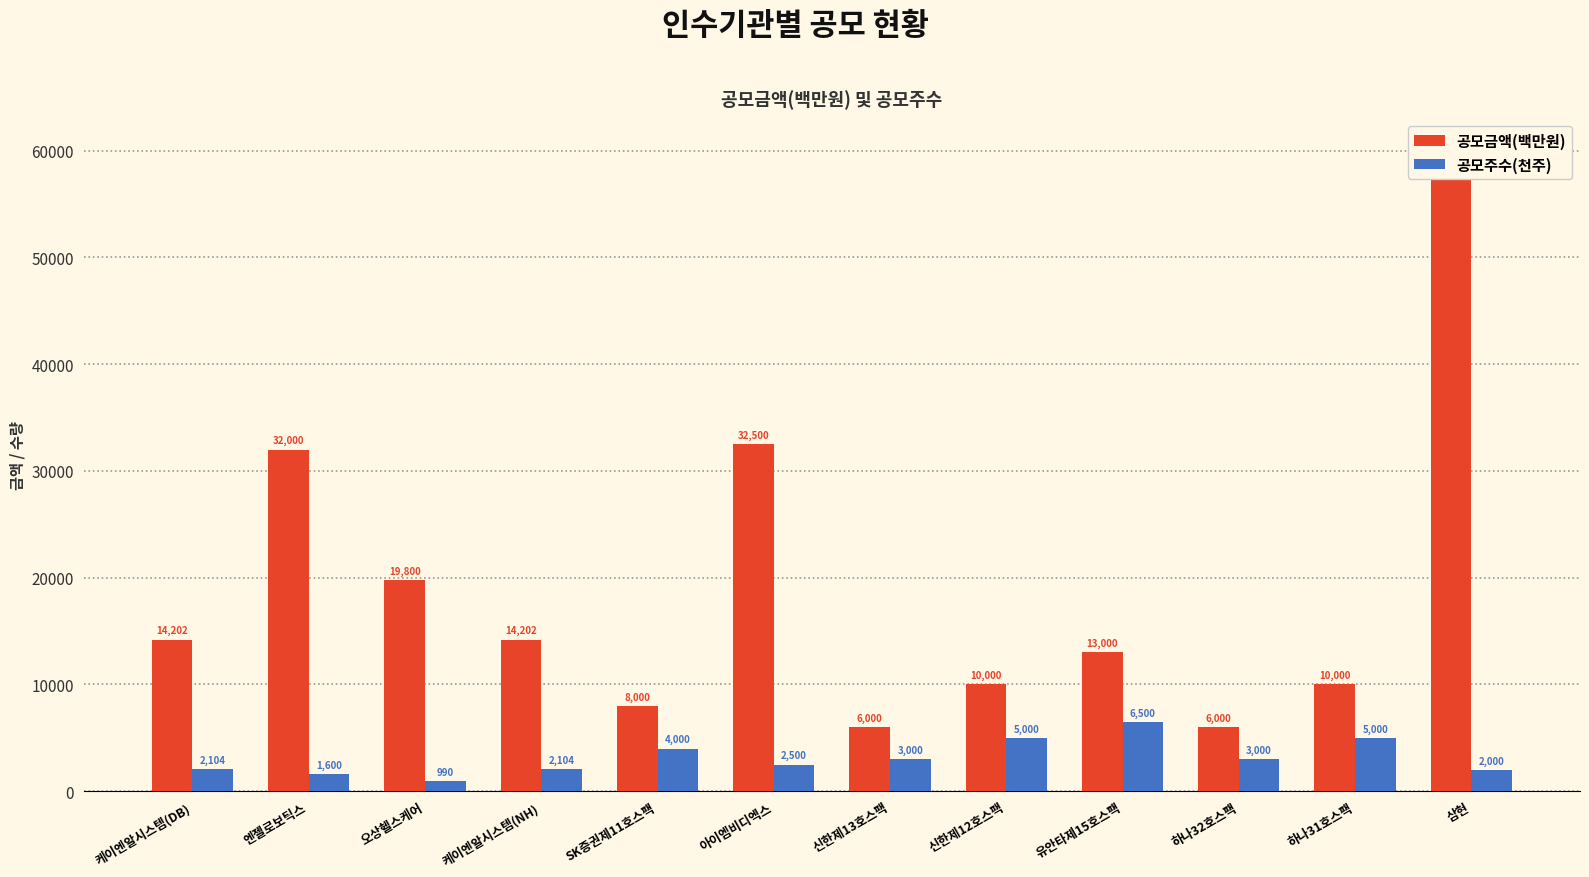

Is the value of 공모금액(백만원) at 오상헬스케어 greater than the value of 공모주수(천주) at 신한제12호스팩?

Yes